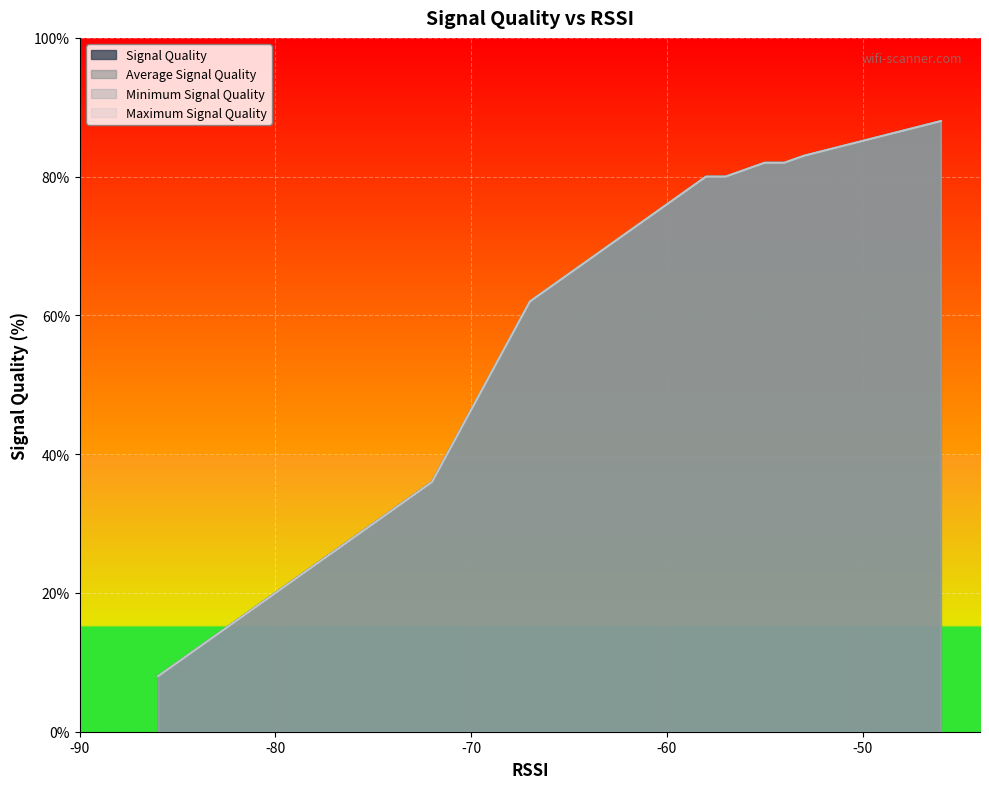

How many data points in Signal Quality are above 62?

8